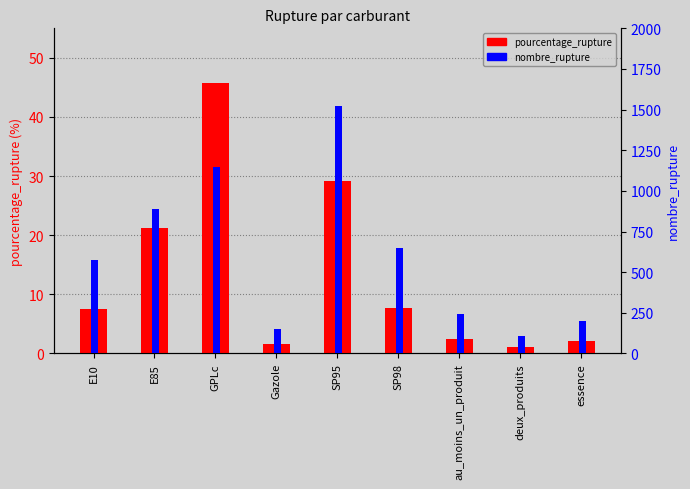

How many groups of bars are there?

9